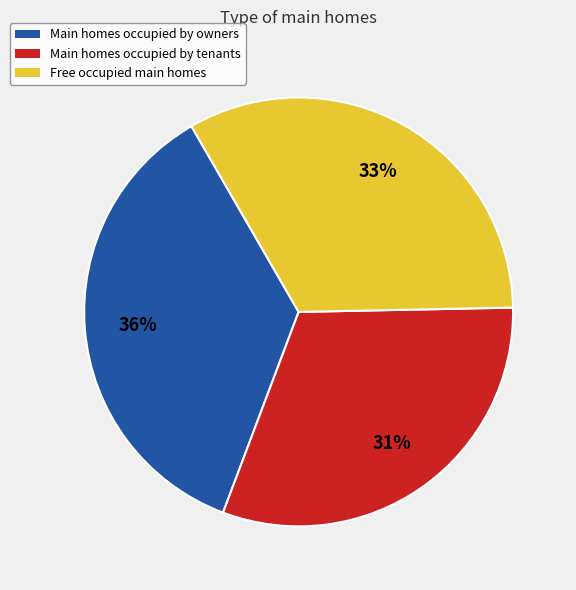

Does any single category account for the majority?

No